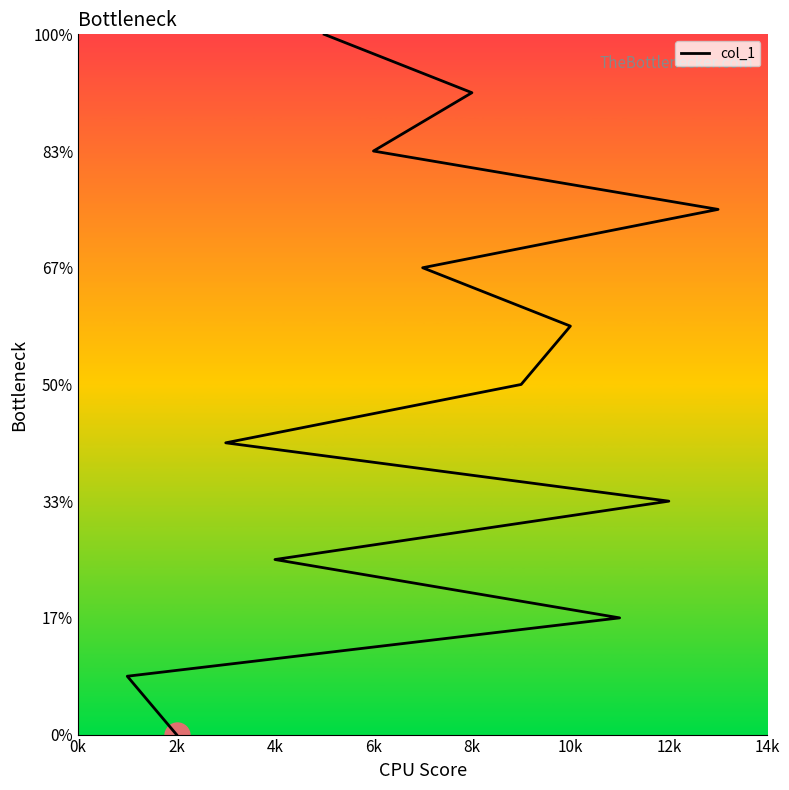

Is it true that the value at 10k is 10?

False